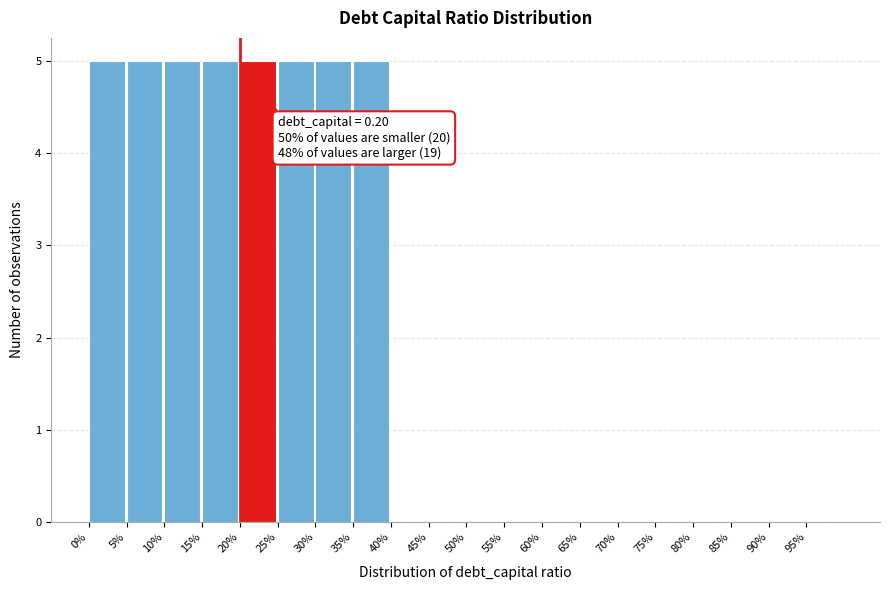

Reading left to right, transcribe all the data shown in this chart.

0%=5	5%=5	10%=5	15%=5	20%=5	25%=5	30%=5	35%=5	40%=0	45%=0	50%=0	55%=0	60%=0	65%=0	70%=0	75%=0	80%=0	85%=0	90%=0	95%=0